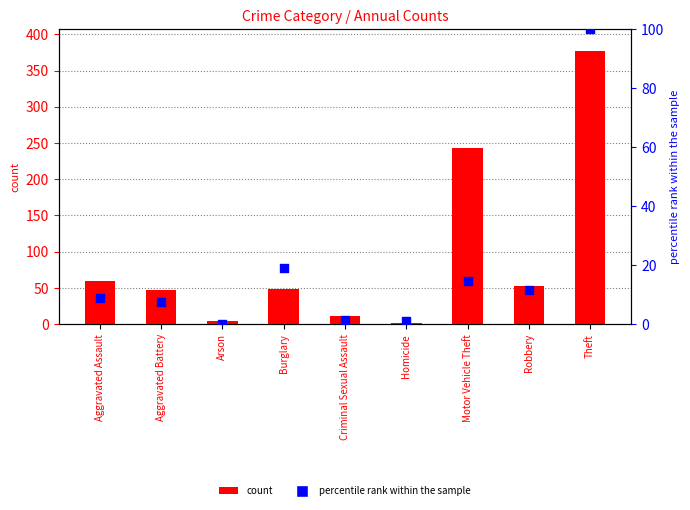

Which series has the widest spread of Y values?

count